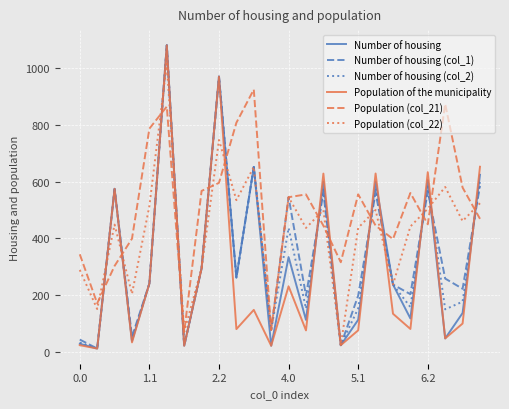

What is the maximum value shown in the chart?

1080.0